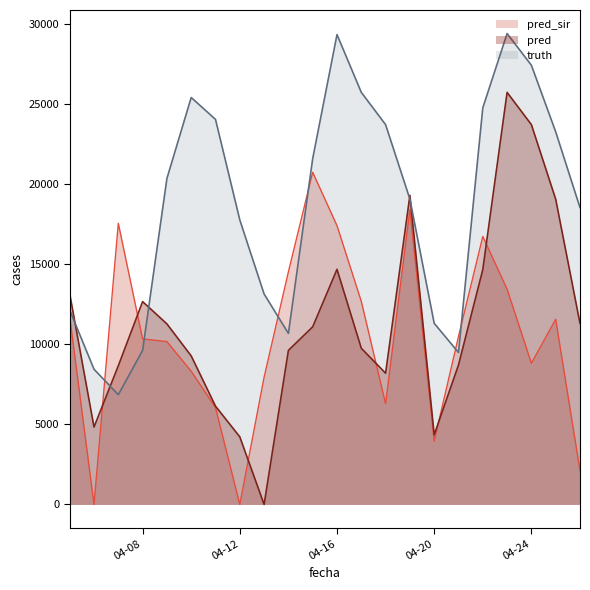

What is the spread (max minus min) of values at 04-16?

14652.0